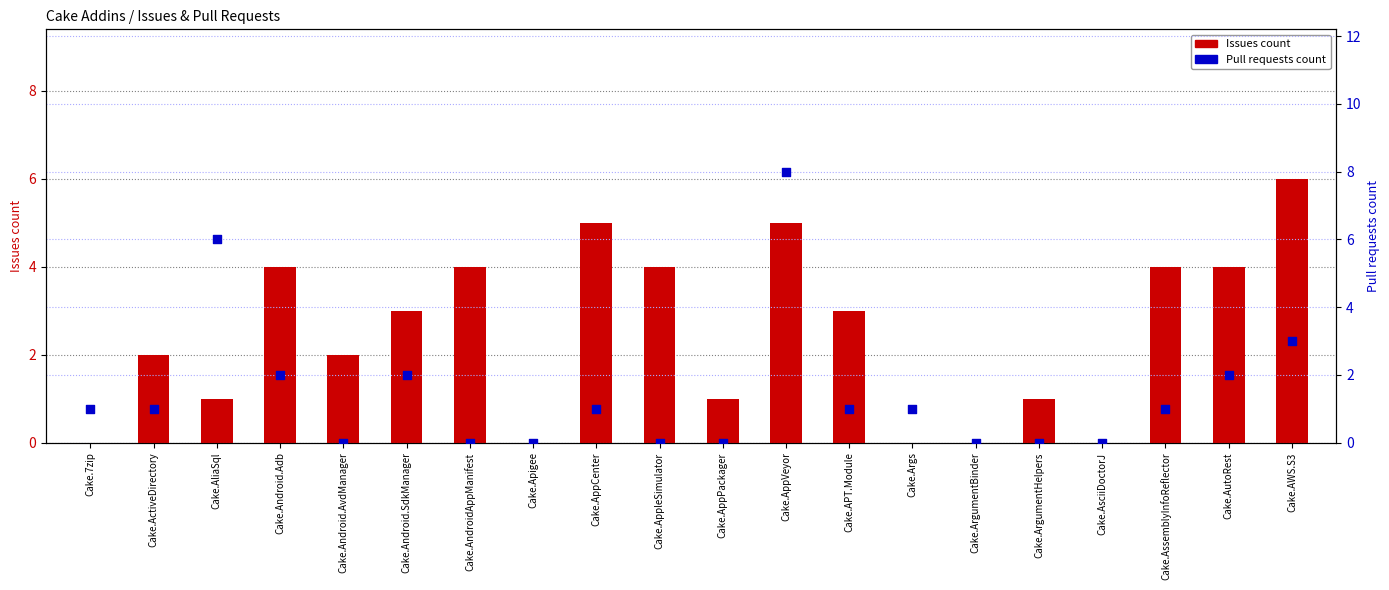

Which series reaches the minimum Y coordinate?

Issues count